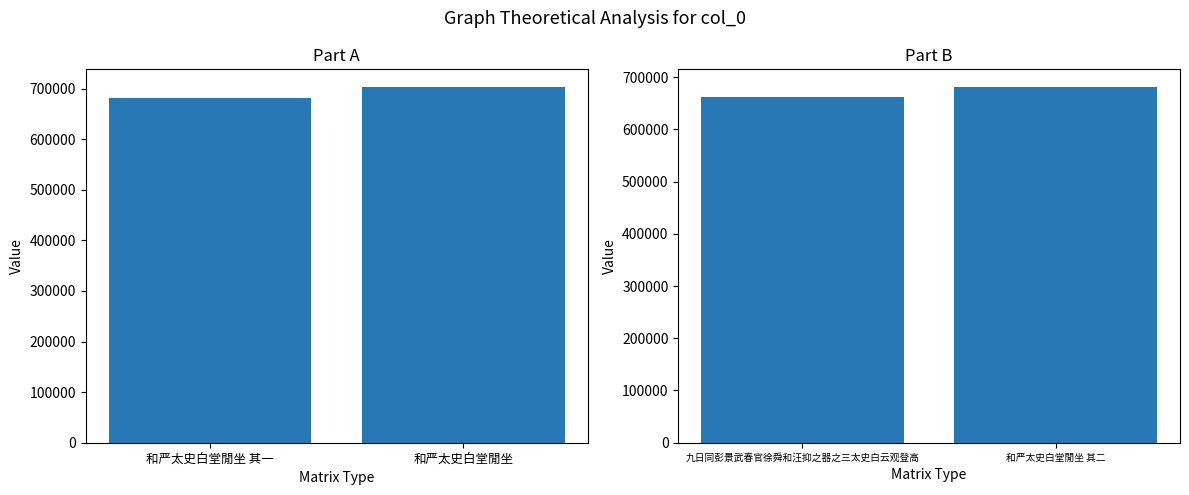

How many values are between 660950 and 680819?

2